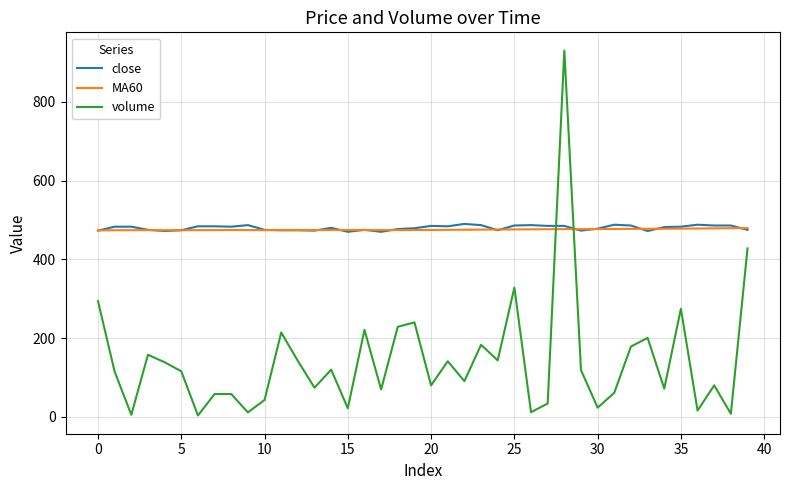

True or false: close and volume cross at least once.

True